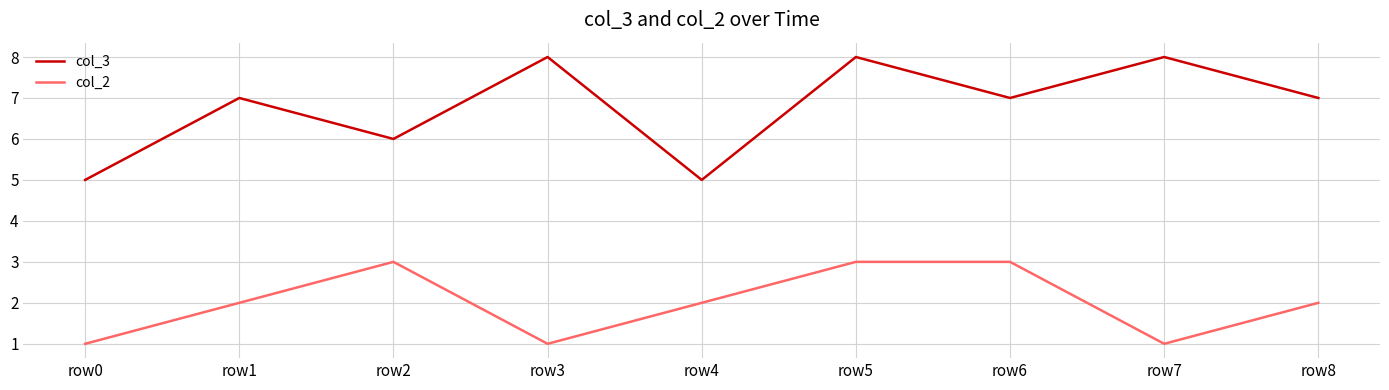

What is the maximum value shown in the chart?

8